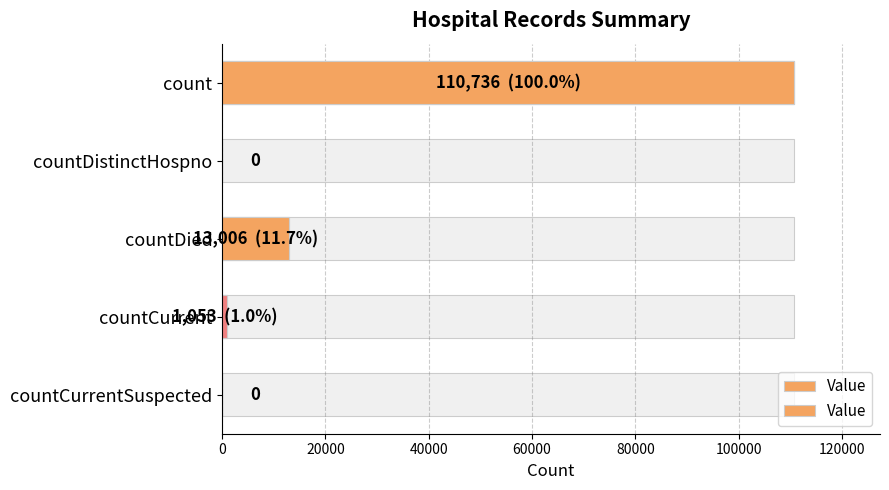

Is it true that the value at count is 165740?

False